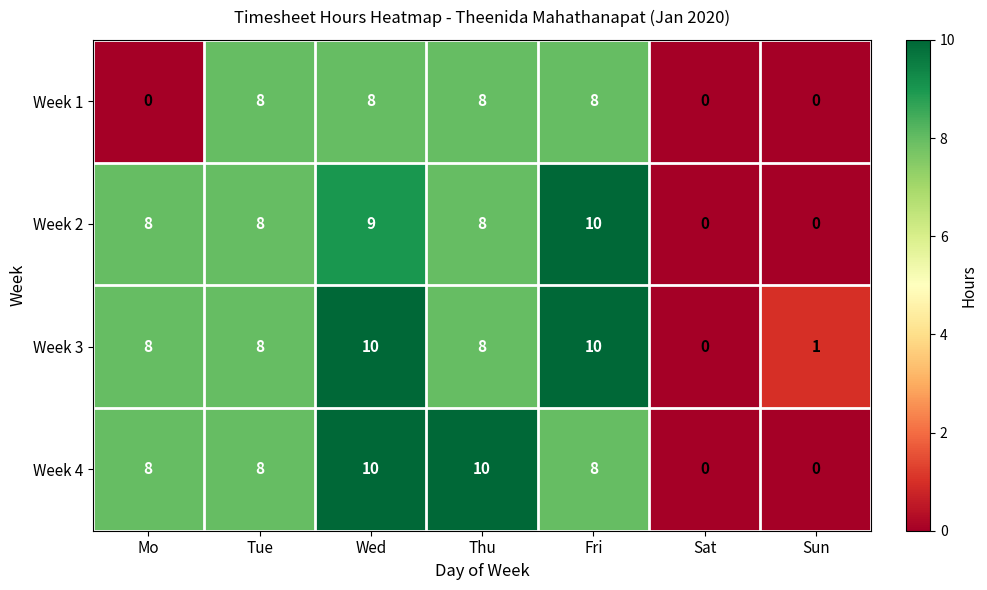

True or false: Week 3 has a value of 4 at Sat.

False